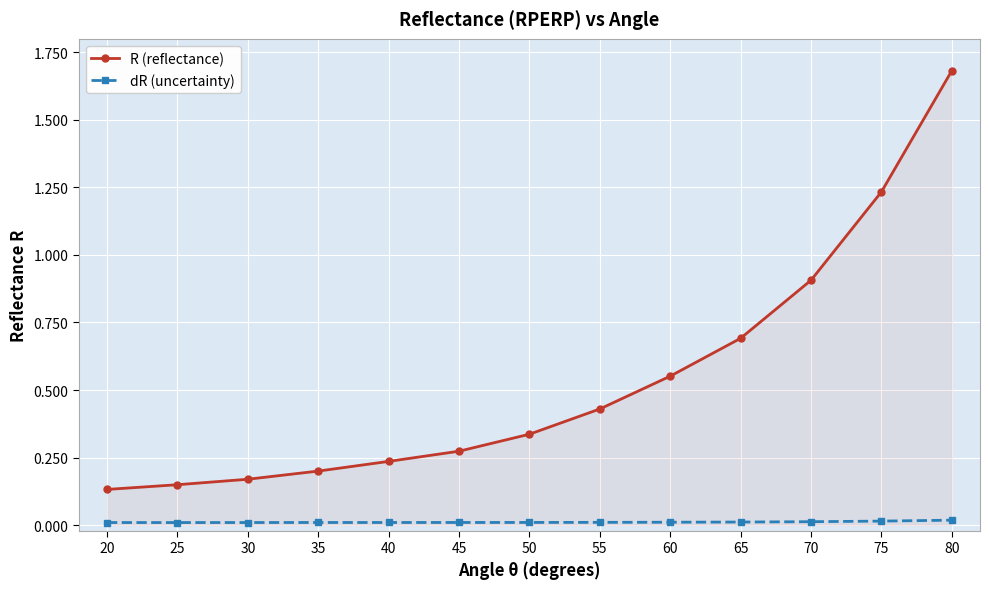

Which category has the highest value across all series?

80